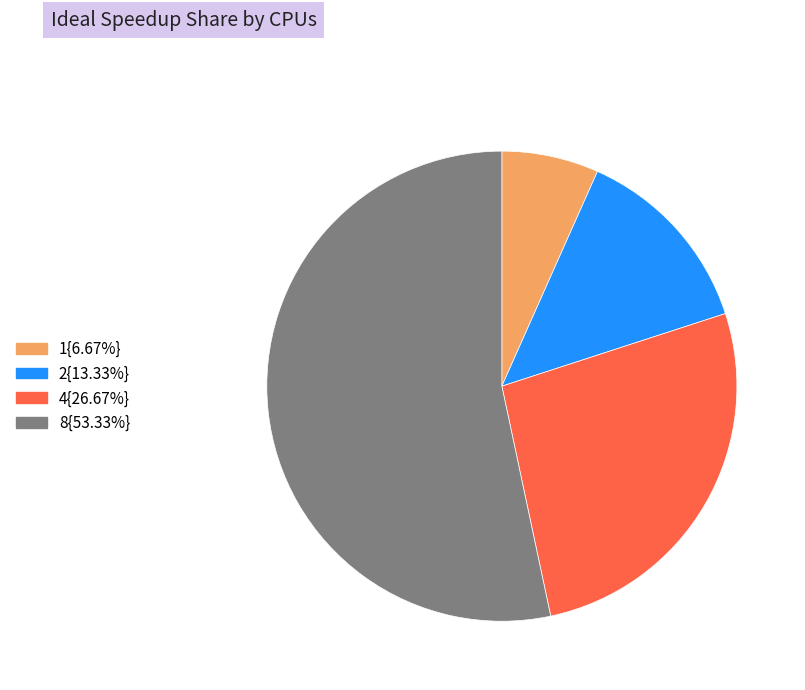

Count the number of slices in the pie.

4